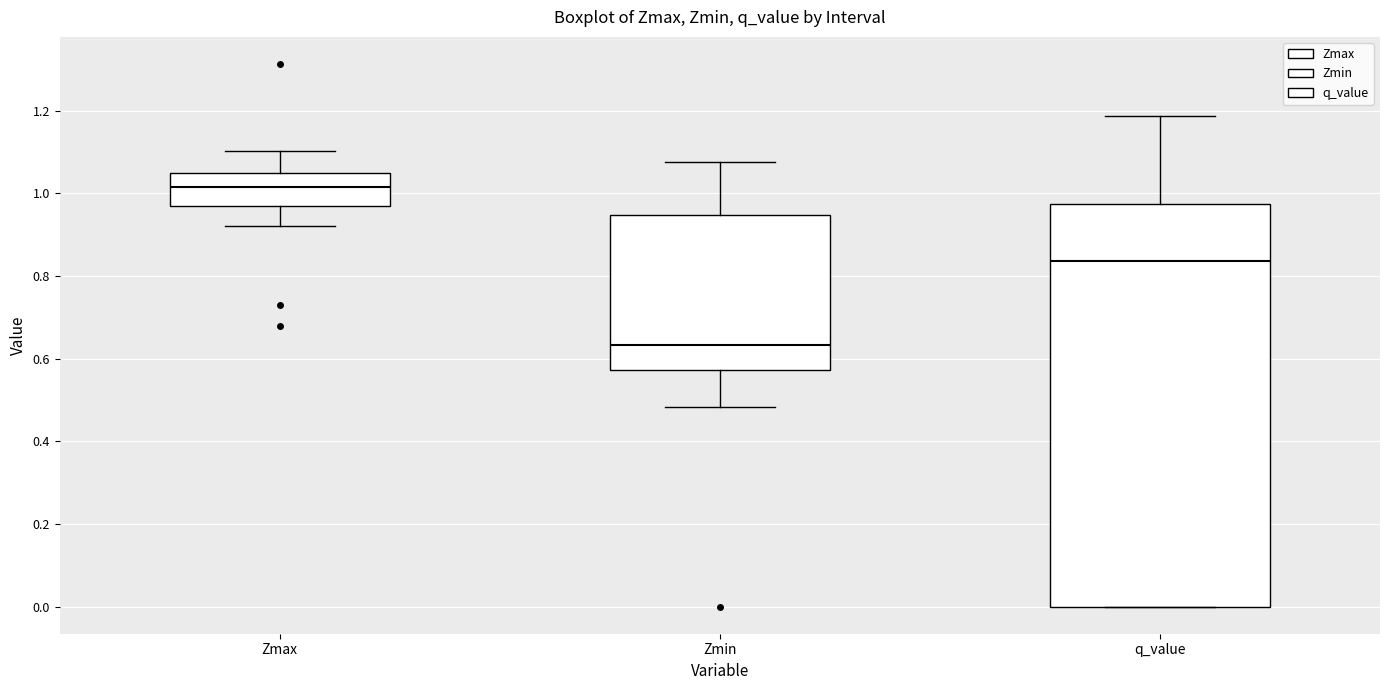

Reading left to right, transcribe this box plot: for each box, give where its median line is, the range the box spans, and where its two whiskers end, as read against the y-axis. The values are not printed on the chart, so give them approximately, as read against the axis.

Zmax: median 1.02, box 0.96 to 1.04, whiskers 0.92 to 1.10
Zmin: median 0.64, box 0.58 to 0.94, whiskers 0.48 to 1.08
q_value: median 0.84, box 0.00 to 0.98, whiskers 0.00 to 1.18